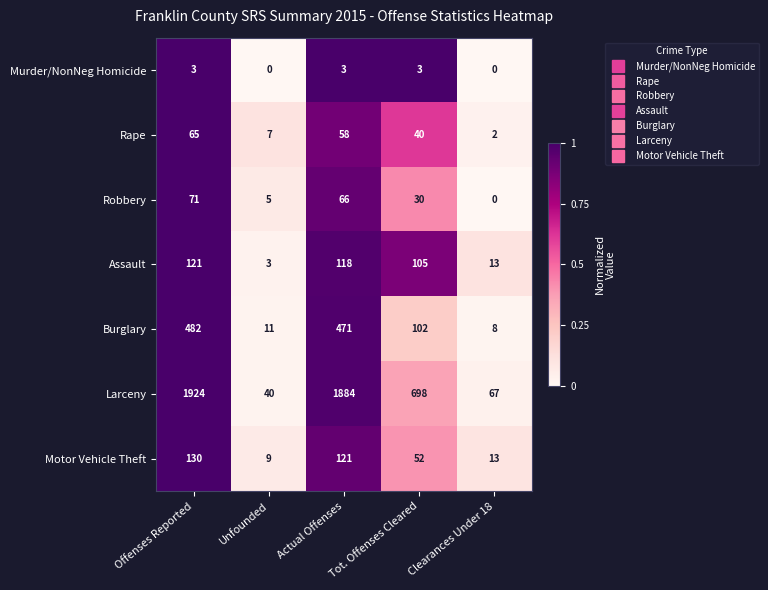

Which series has the widest spread of values?

Larceny